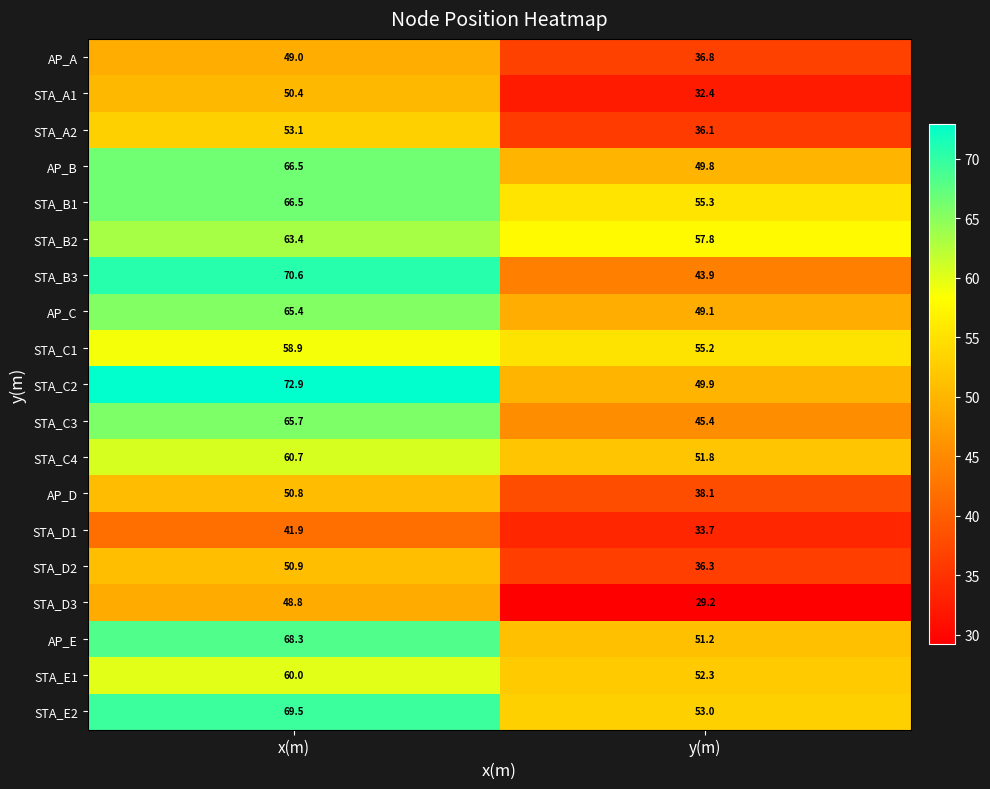

At which label does STA_B2 first exceed 63?

x(m)